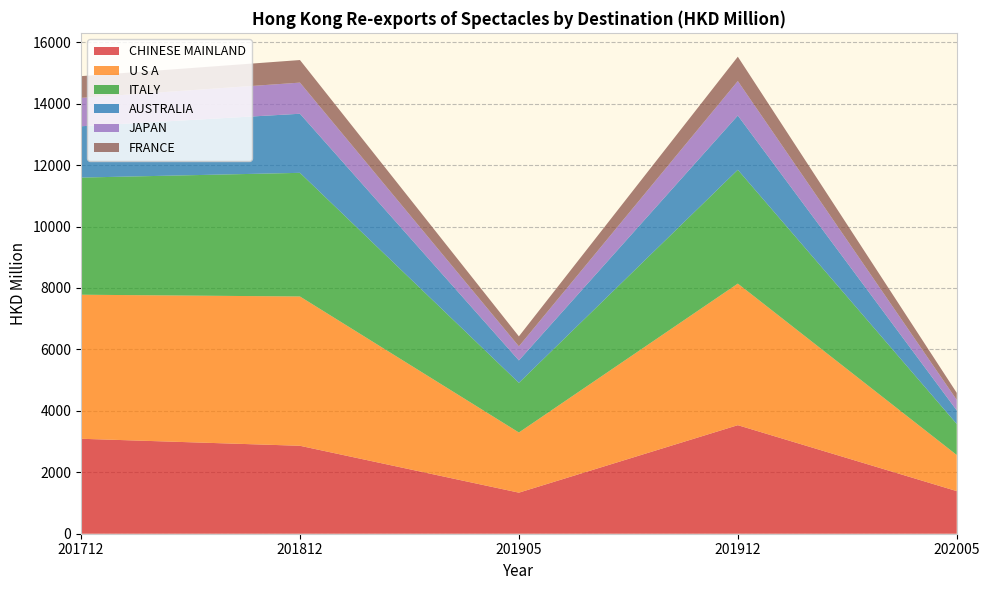

Reading left to right, extract all data points from this chart.

CHINESE MAINLAND: 3090.9	2862.5	1336.7	3533.2	1386.8
U S A: 4688.9	4859.7	1958.2	4608.5	1175.9
ITALY: 3812.8	4024.7	1616.0	3704.5	1009.6
AUSTRALIA: 1670.4	1923.6	730.3	1766.2	442.7
JAPAN: 924.5	1013.5	458.0	1122.3	341.1
FRANCE: 706.7	734.6	325.2	792.6	229.1